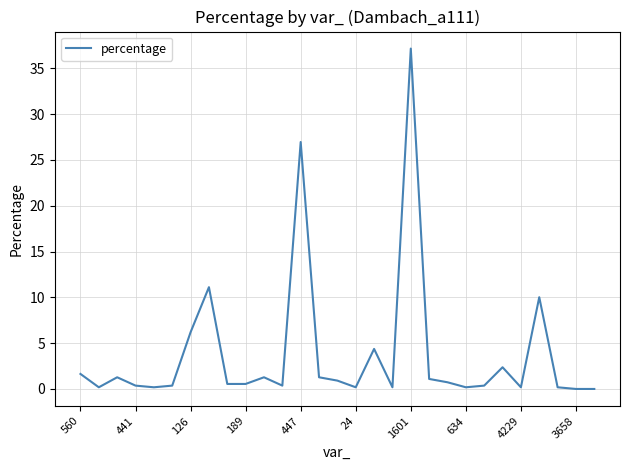

Reading left to right, what are all the values shown in this chart?

1.6	0.2	1.3	0.4	0.2	0.4	6.2	11.1	0.5	0.5	1.3	0.4	27.0	1.3	0.9	0.2	4.4	0.2	37.2	1.1	0.7	0.2	0.4	2.4	0.2	10.0	0.2	0.0	0.0